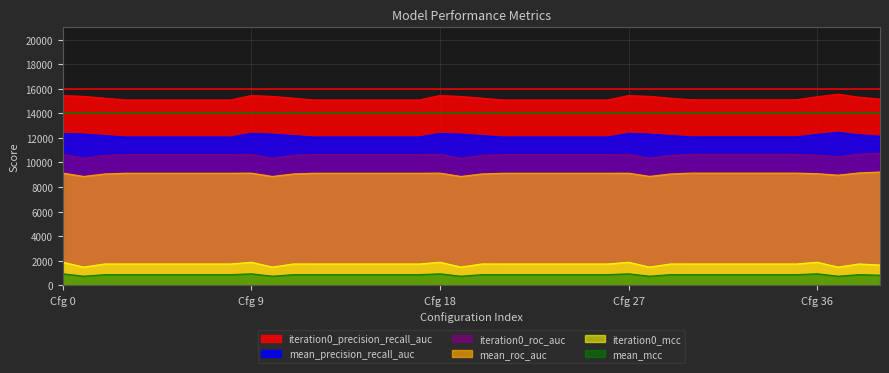

At which label is mean_roc_auc closest to 9043?

2